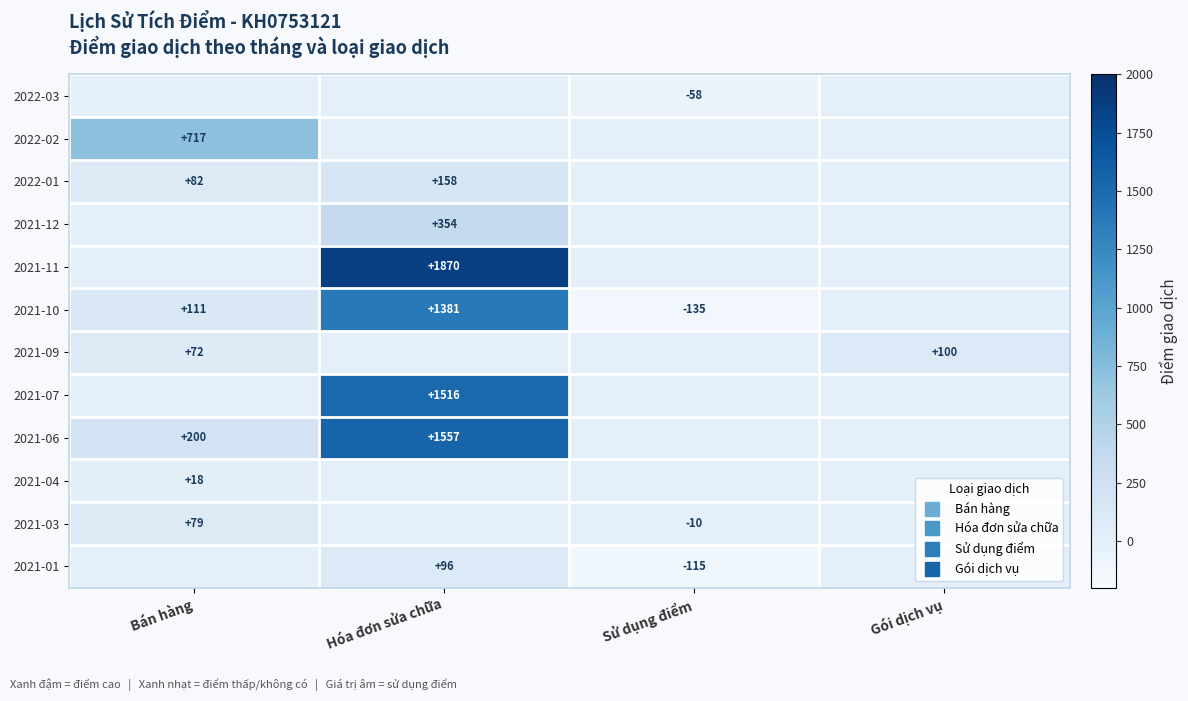

List the series in order of their peak value, highest first.

2021-11, 2021-06, 2021-07, 2021-10, 2022-02, 2021-12, 2022-01, 2021-09, 2021-01, 2021-03, 2021-04, 2022-03